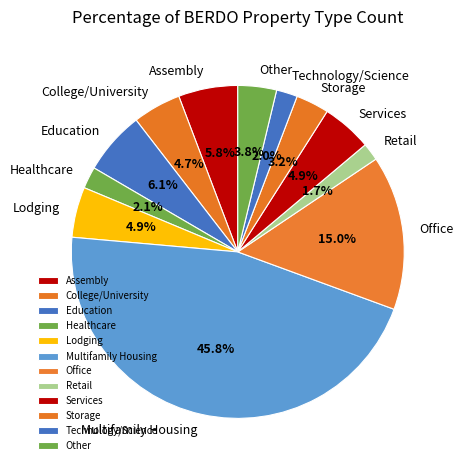

Which category has the biggest portion of the pie?

Multifamily Housing